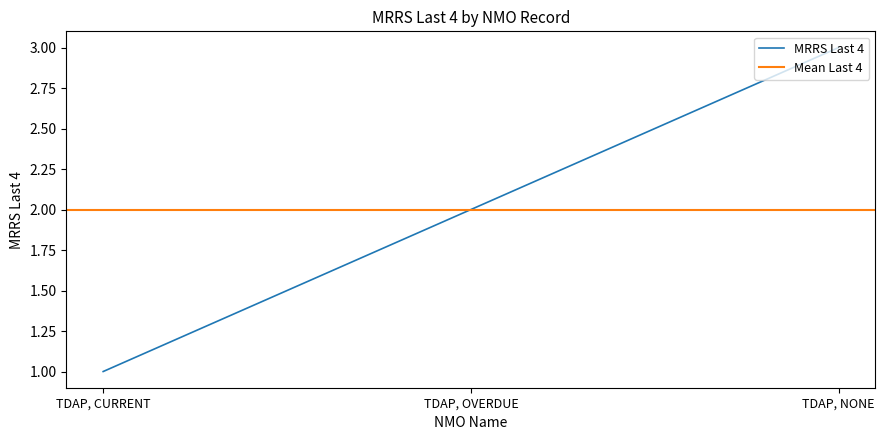

At which label does MRRS Last 4 reach its minimum?

TDAP, CURRENT